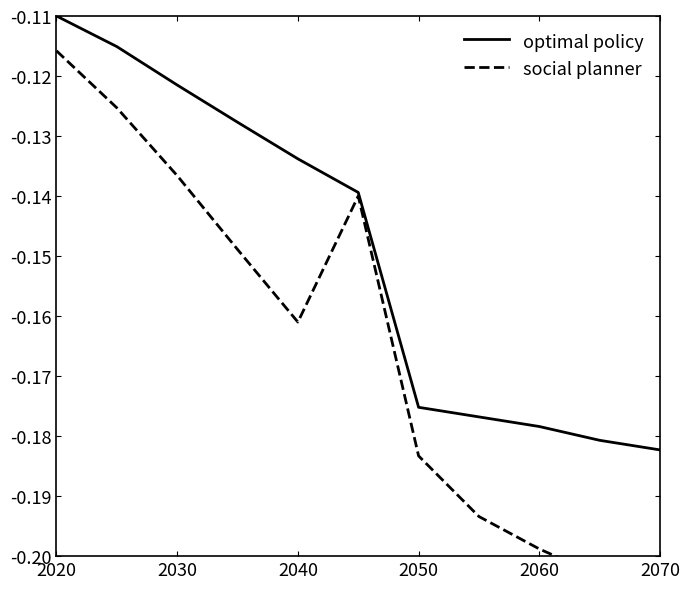

True or false: social planner and optimal policy intersect in this chart.

False